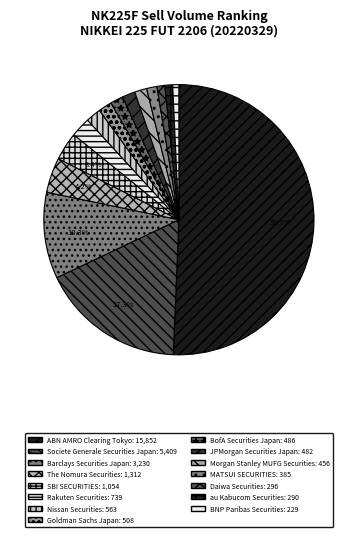

To the nearest percent, what is the combined percentage of MATSUI SECURITIES and BNP Paribas Securities?

2%